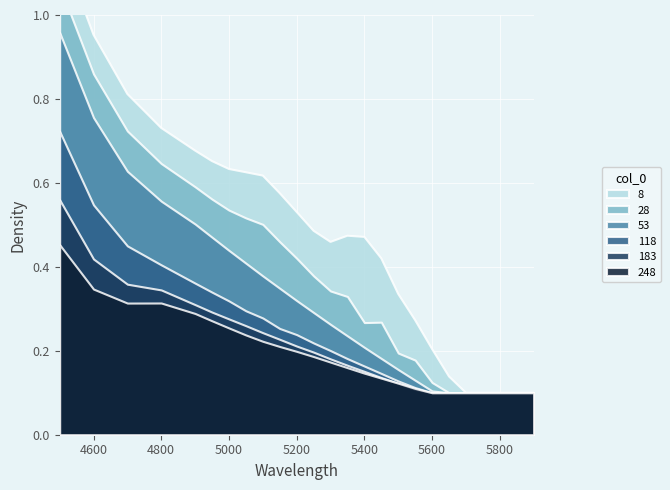

What is the difference between the maximum and minimum values in the 248 series?

0.4